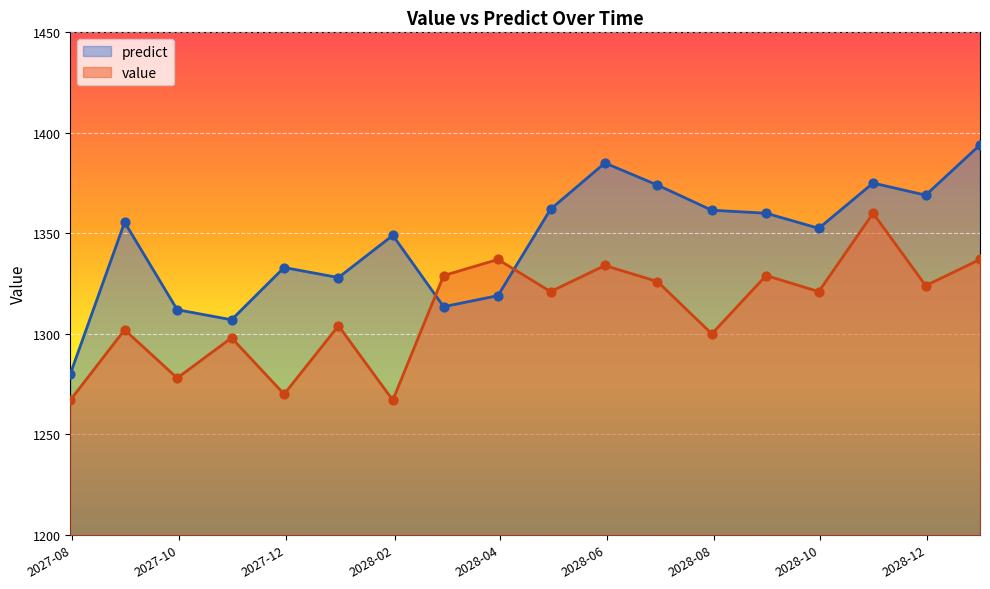

Which series has the largest total across all categories?

predict